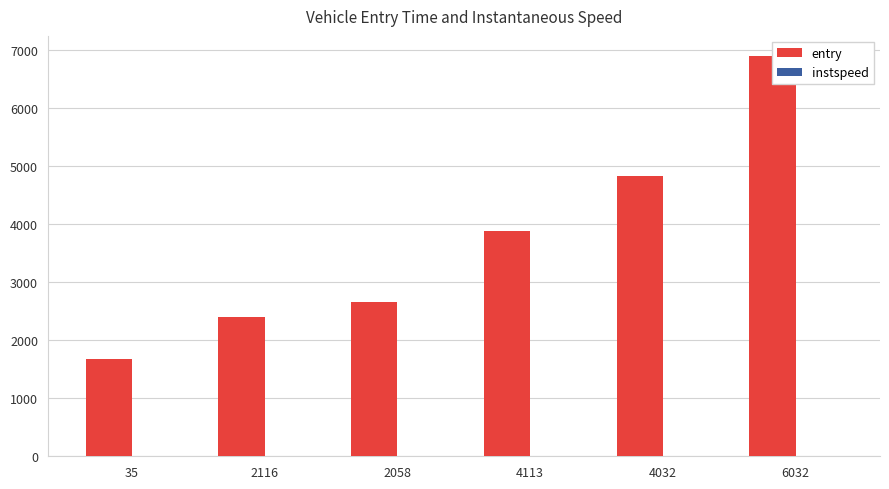

How many bars are there in total?

12